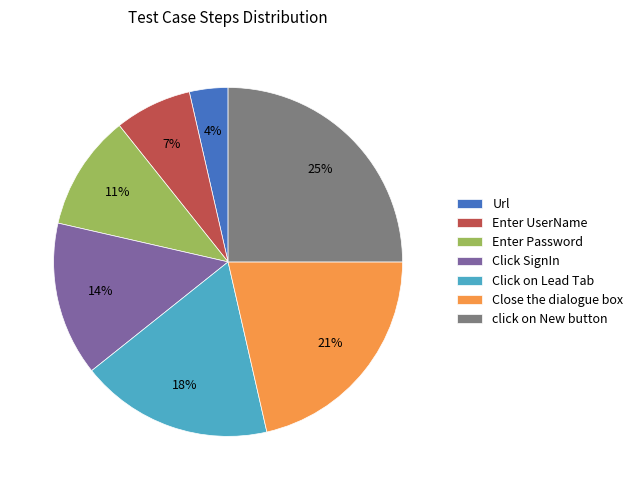

Is Click on Lead Tab the majority of the pie?

No